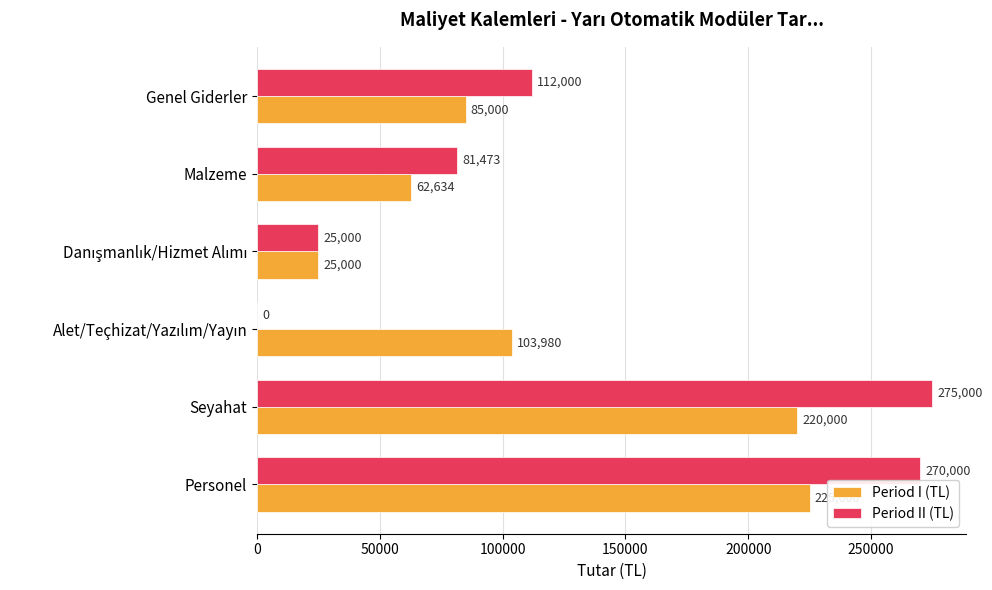

Which series has the widest spread of values?

Period II (TL)